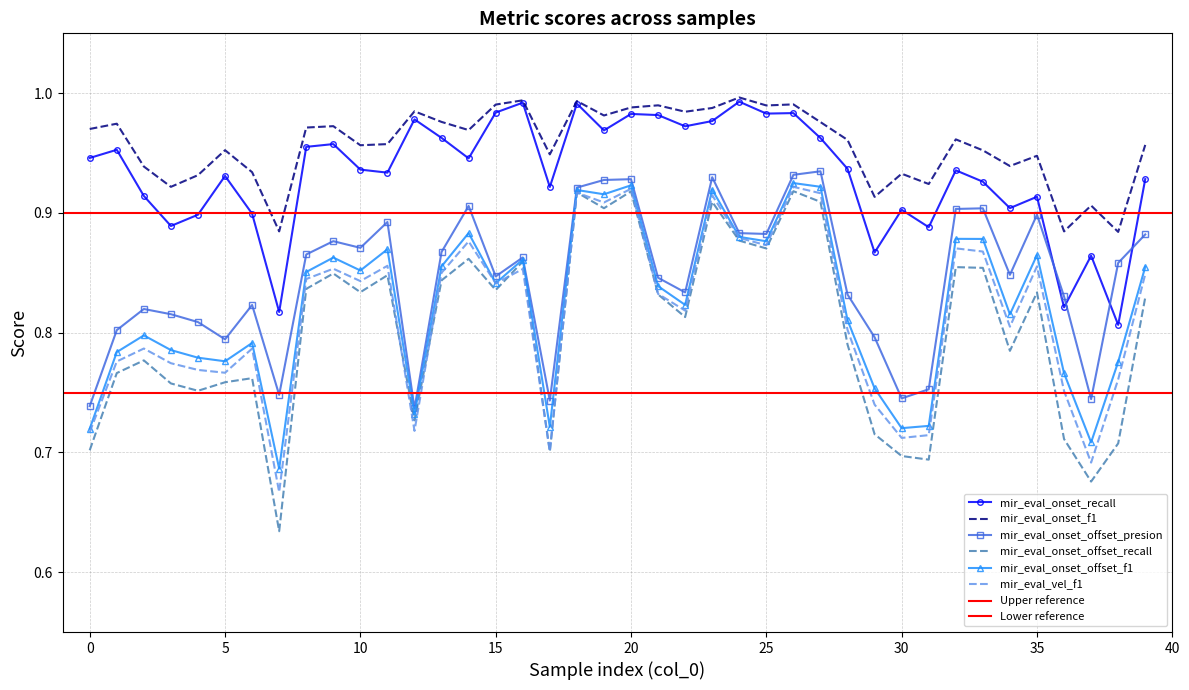

True or false: mir_eval_onset_f1 and mir_eval_onset_offset_f1 cross at least once.

False